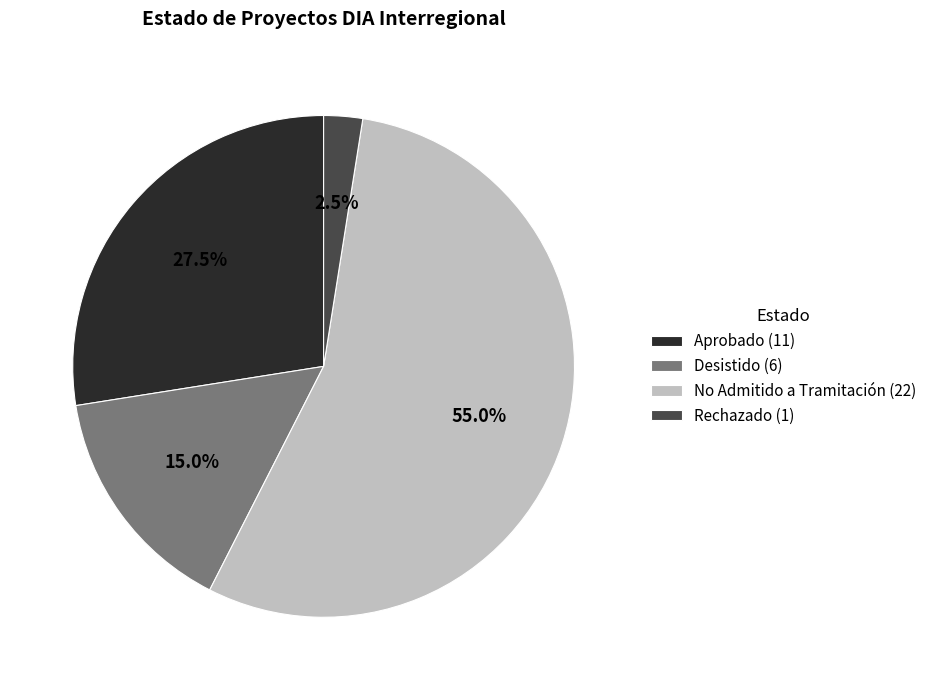

To the nearest percent, what is the difference between the largest and smallest slice percentages?

52%